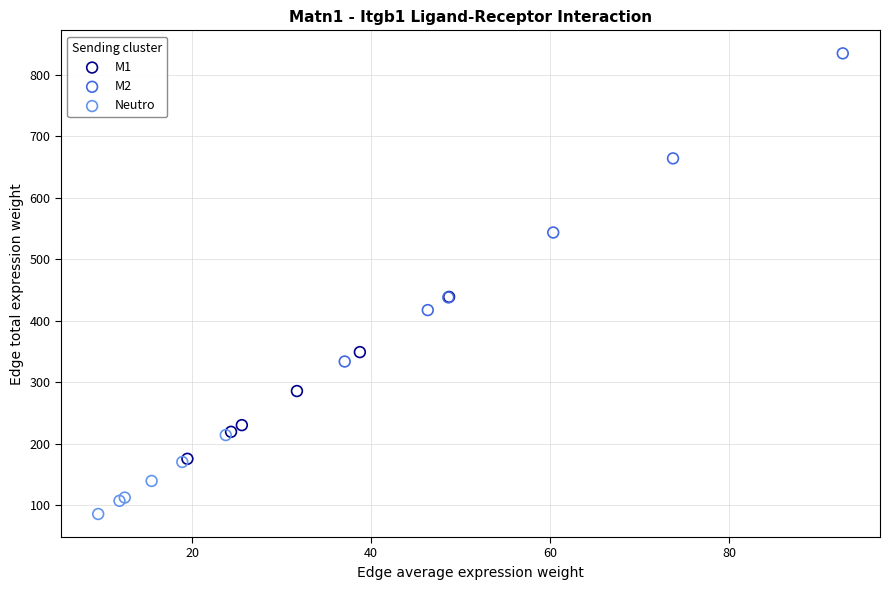

Which series has the largest Y range (max minus min)?

M2